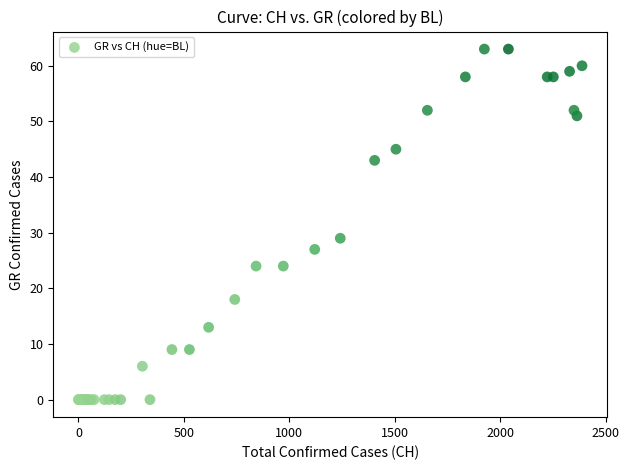

What Y value in the scatter plot is closest to 31?

29